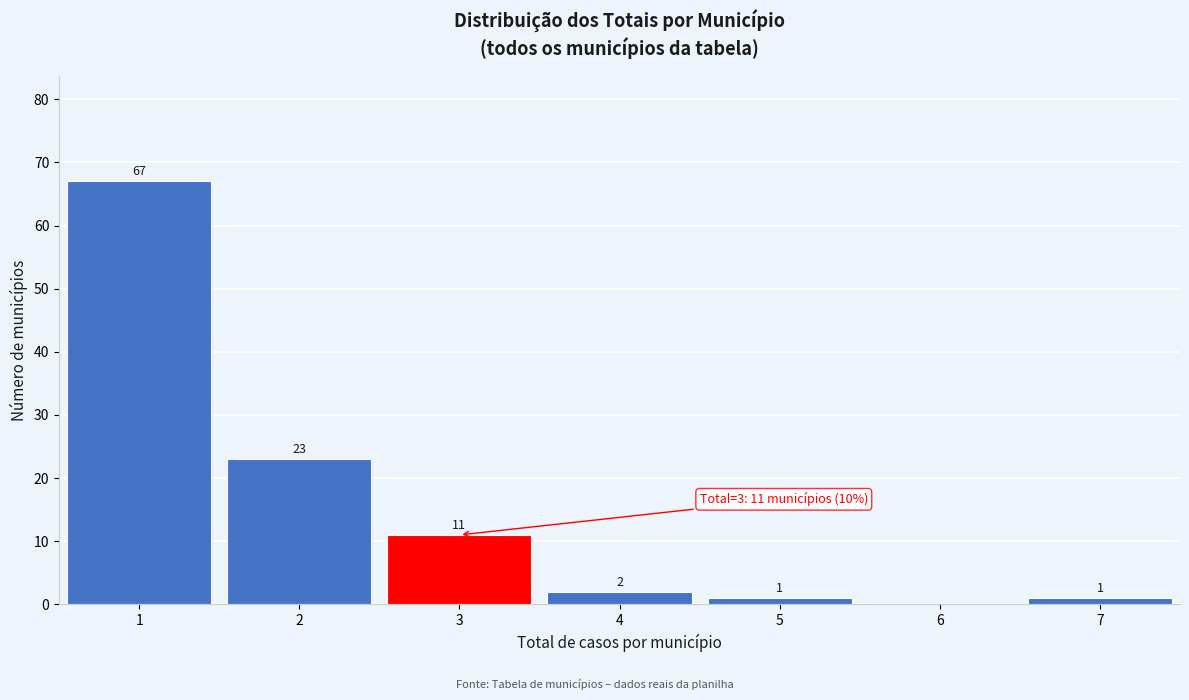

Which range on the x-axis has the tallest bar?

0.5 to 1.5